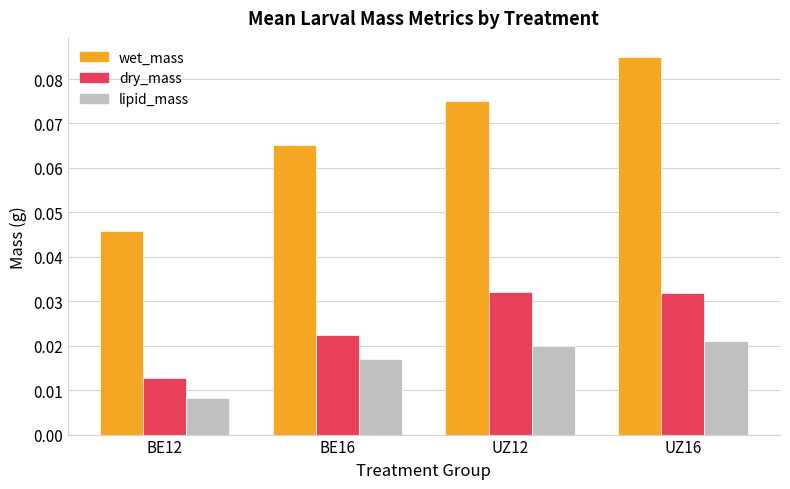

What is the label of the 1st bar from the right?

UZ16